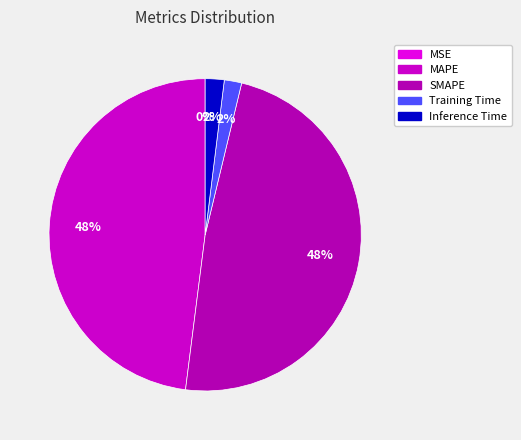

Is there a majority slice in this chart?

No